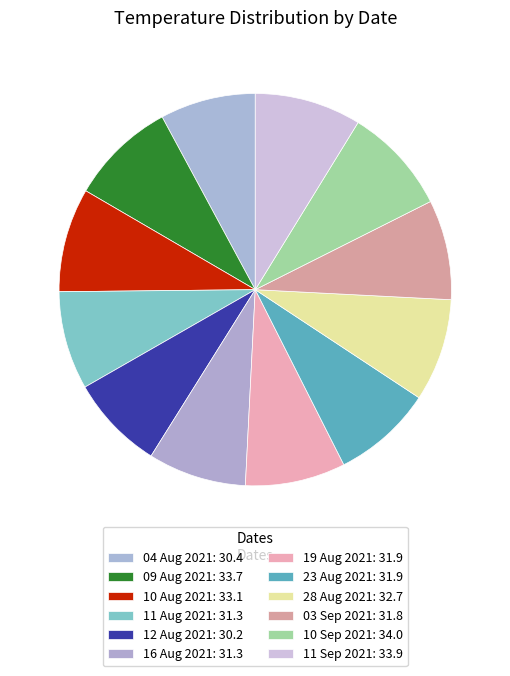

How many slices are in this pie chart?

12